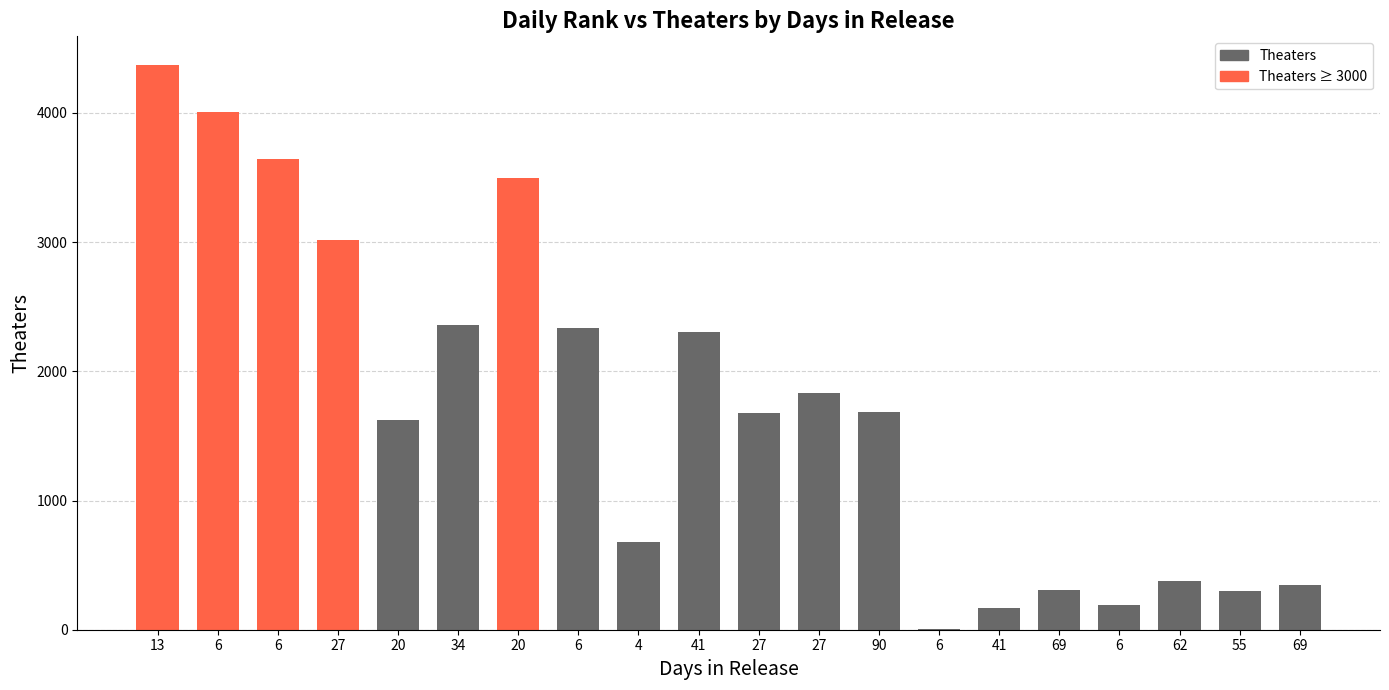

Reading left to right, extract all data points from this chart.

4374	4007	3642	3019	1627	2357	3496	2332	682	2302	1678	1831	1687	3	168	304	194	374	298	346